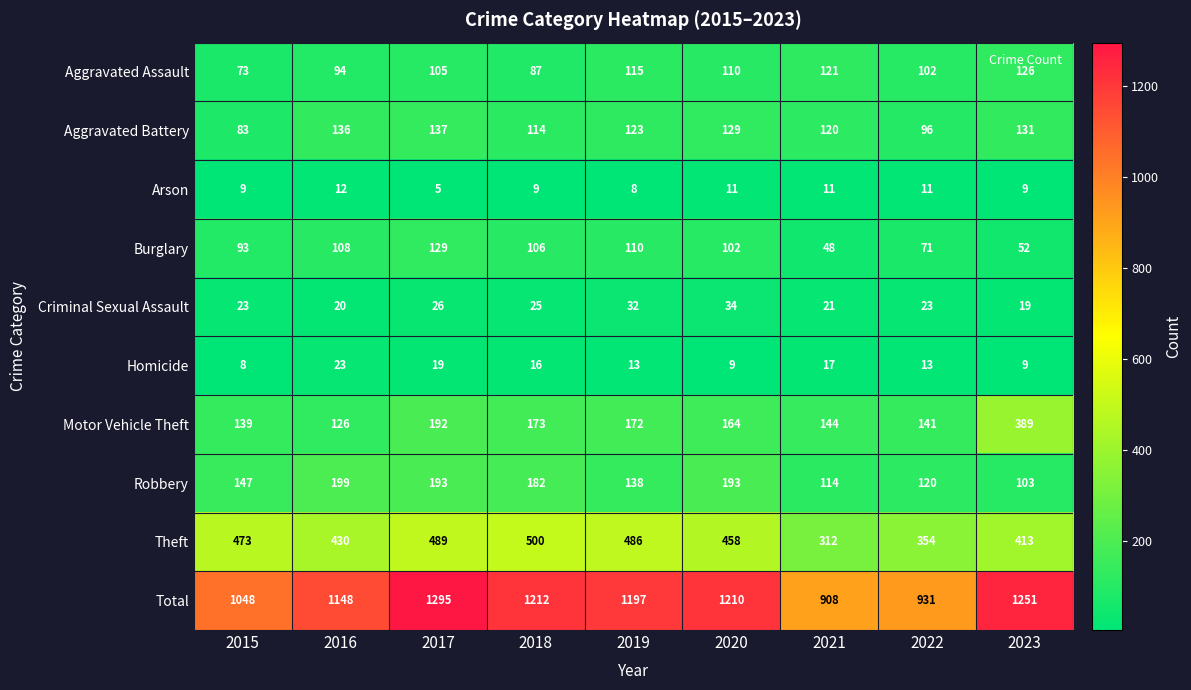

What is the difference between the maximum and second lowest values in the Burglary series?

77